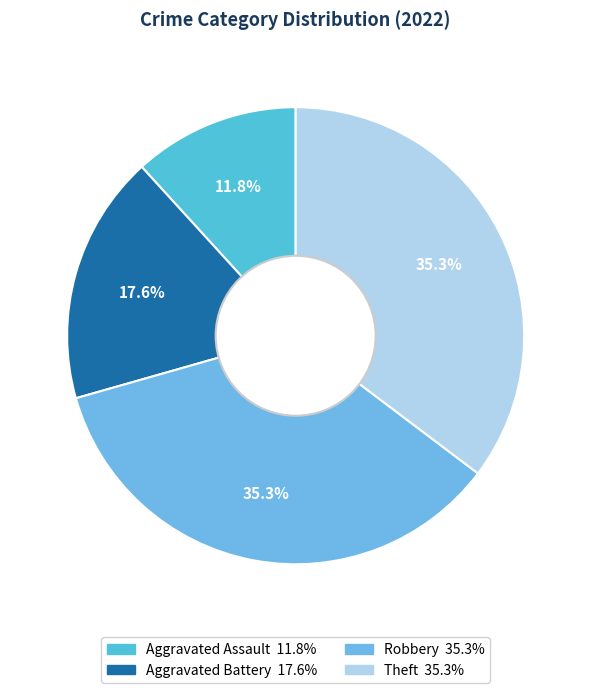

What percentage is NOT represented by Aggravated Battery?

82.4%